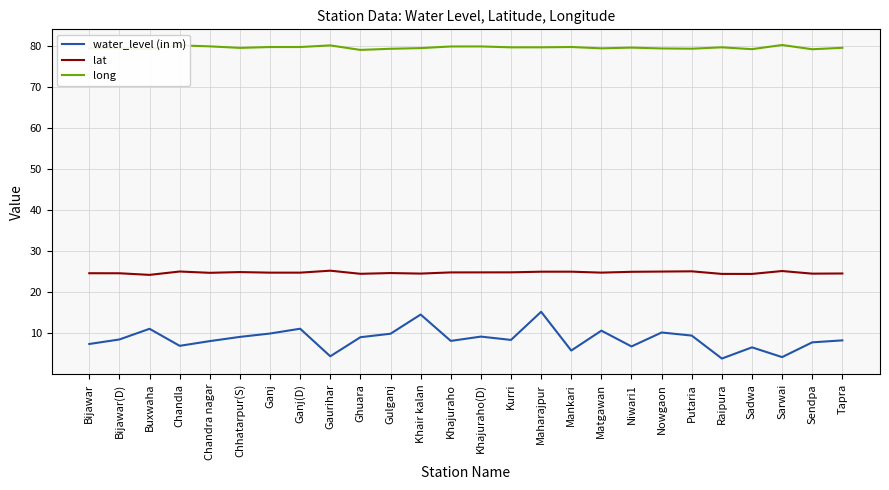

What position from the right is Nowgaon?

7